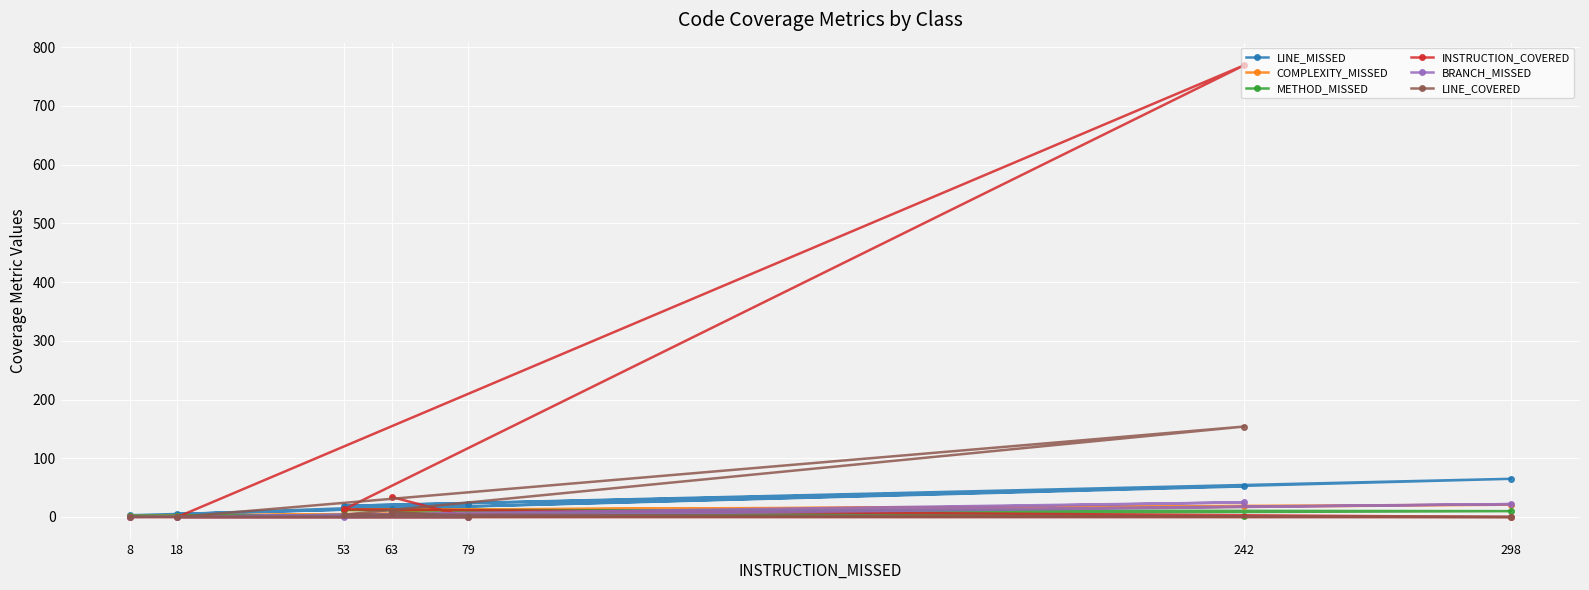

What is the difference between the maximum and second lowest values in the METHOD_MISSED series?

10